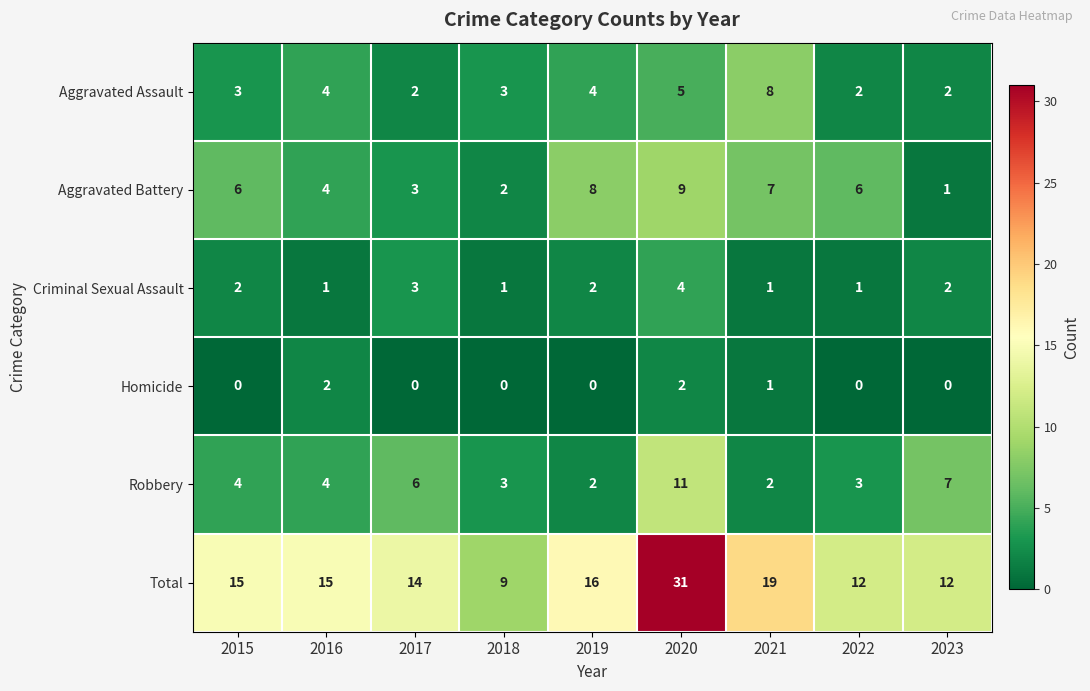

How many categories are shown in the chart?

9